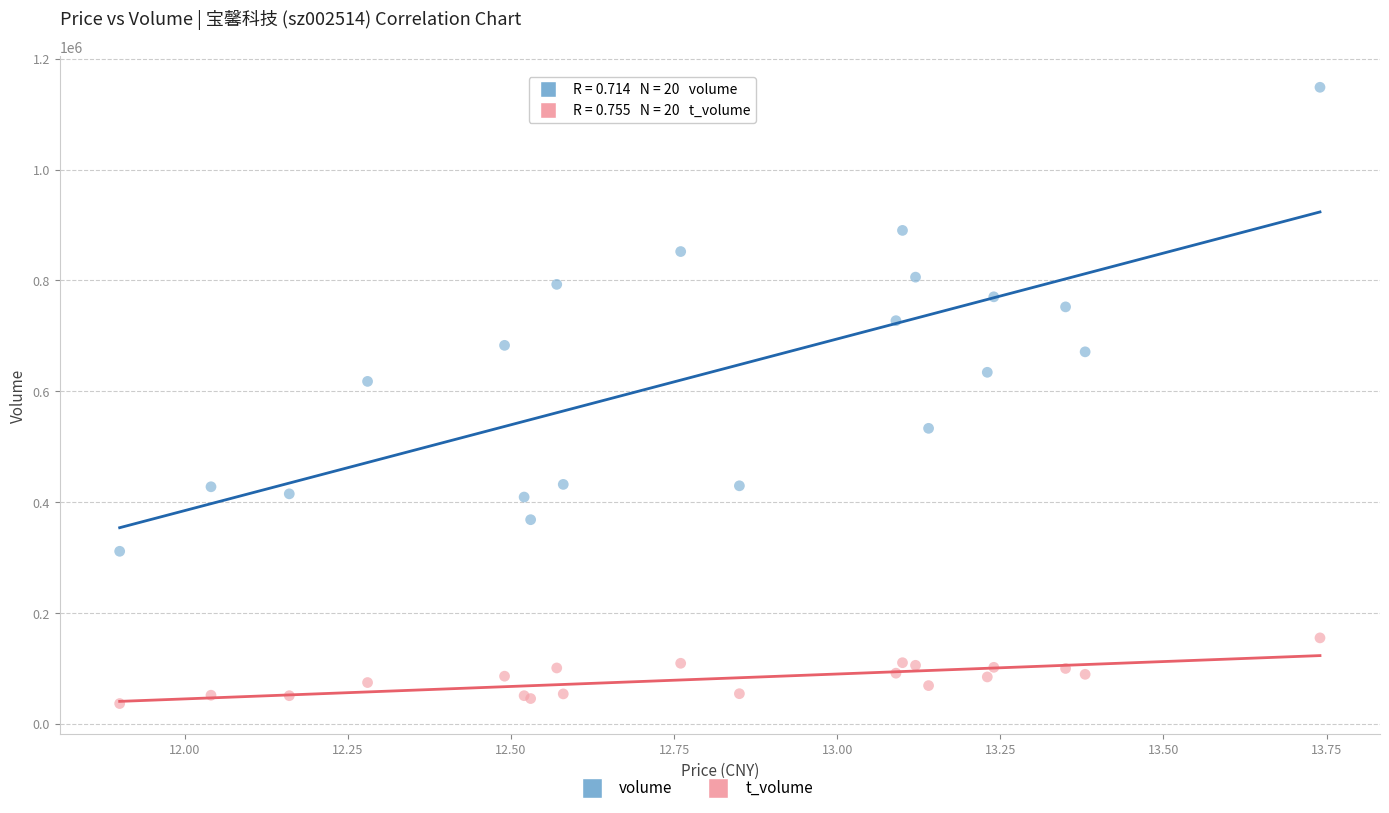

Which series contains the lowest Y value?

t_volume